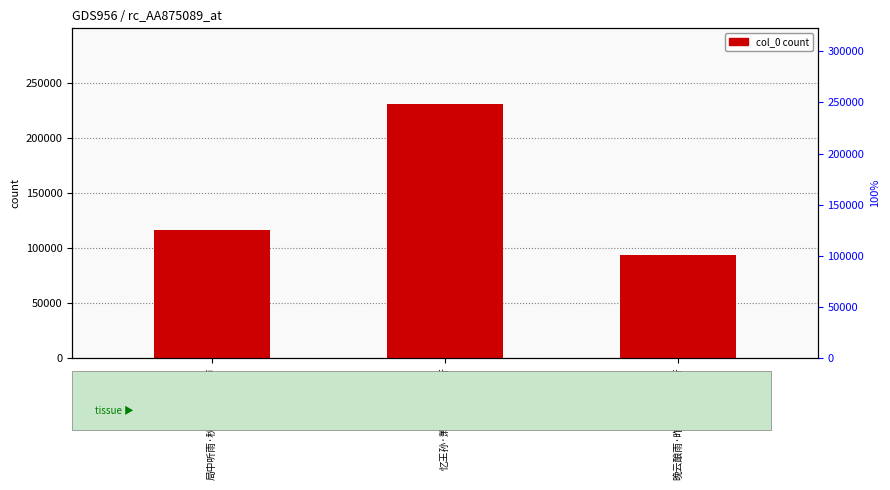

Reading right to left, what are all the values shown in this chart?

93688	230452	116497